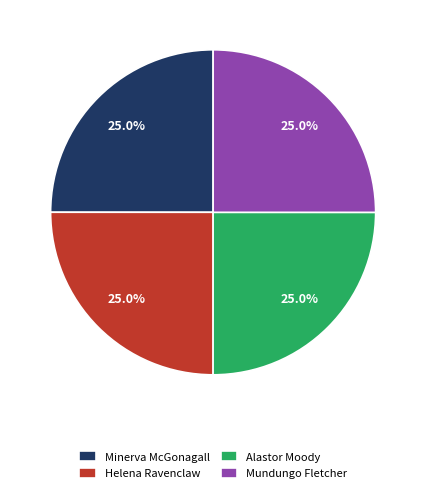

To the nearest percent, what percentage of the pie is Helena Ravenclaw?

25%